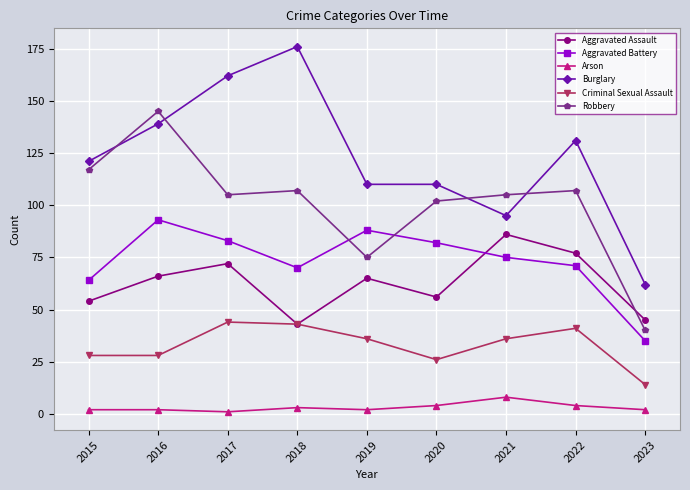

Is this an area chart (filled region under the line)?

No